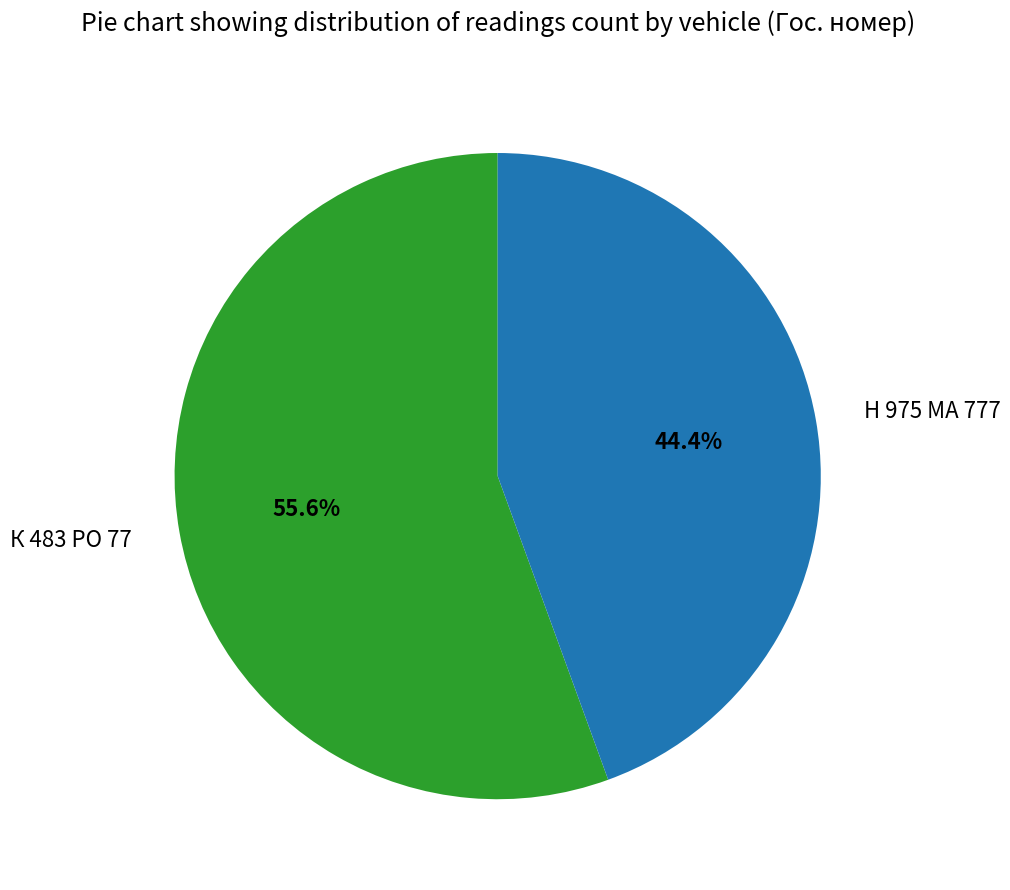

Which category has the smallest portion of the pie?

Н 975 МА 777